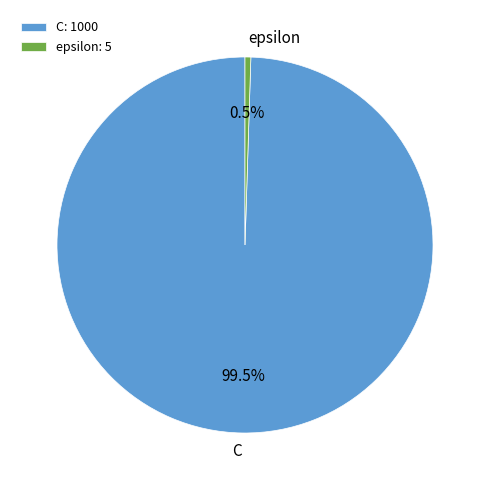

Is there a majority slice in this chart?

Yes